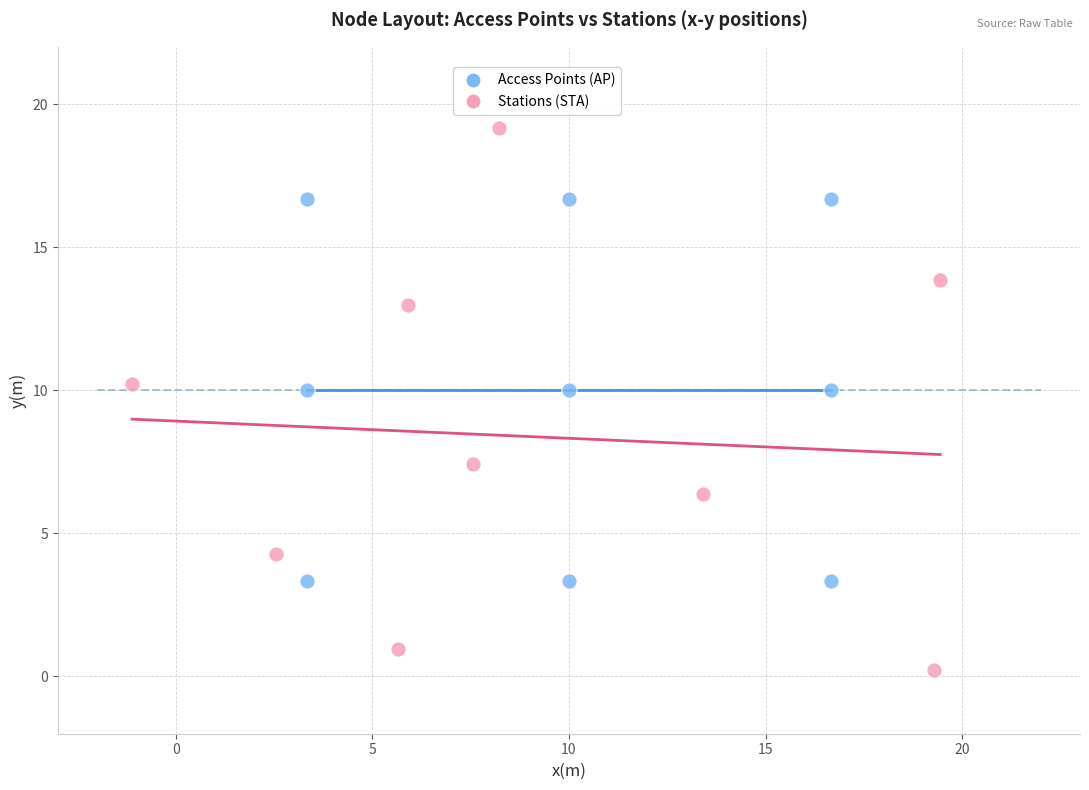

Which series has the largest Y range (max minus min)?

Stations (STA)